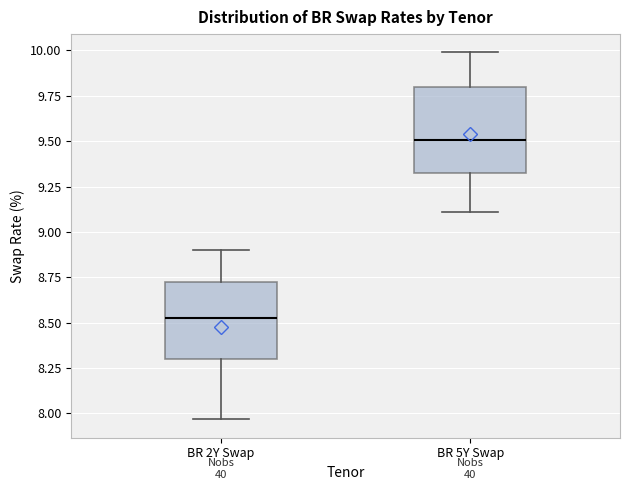

Reading left to right, read every box against the y-axis: the position of its median line, the range the box covers, and the ends of its whiskers. The values are not printed on the chart, so give them approximately, as read against the axis.

BR 2Y Swap: median 8.50, box 8.30 to 8.75, whiskers 7.95 to 8.90
BR 5Y Swap: median 9.50, box 9.30 to 9.80, whiskers 9.10 to 10.00